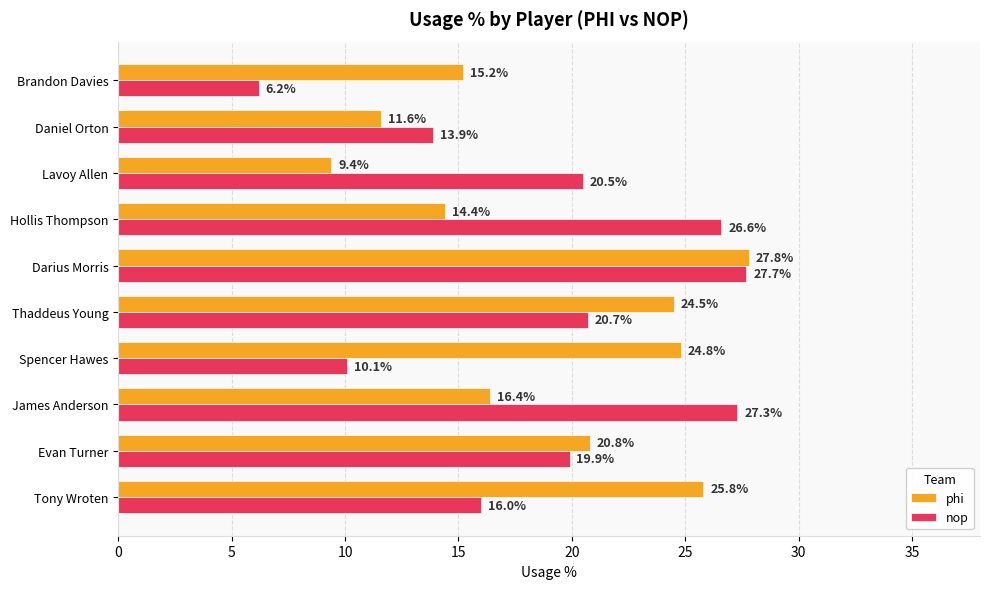

Which series changed the most between Lavoy Allen and Brandon Davies?

nop